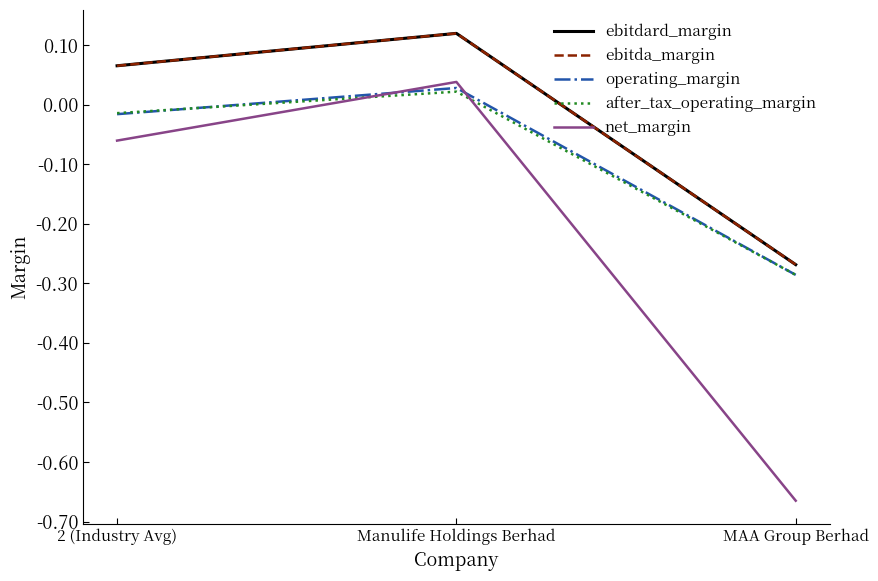

Is this an area chart (filled region under the line)?

No